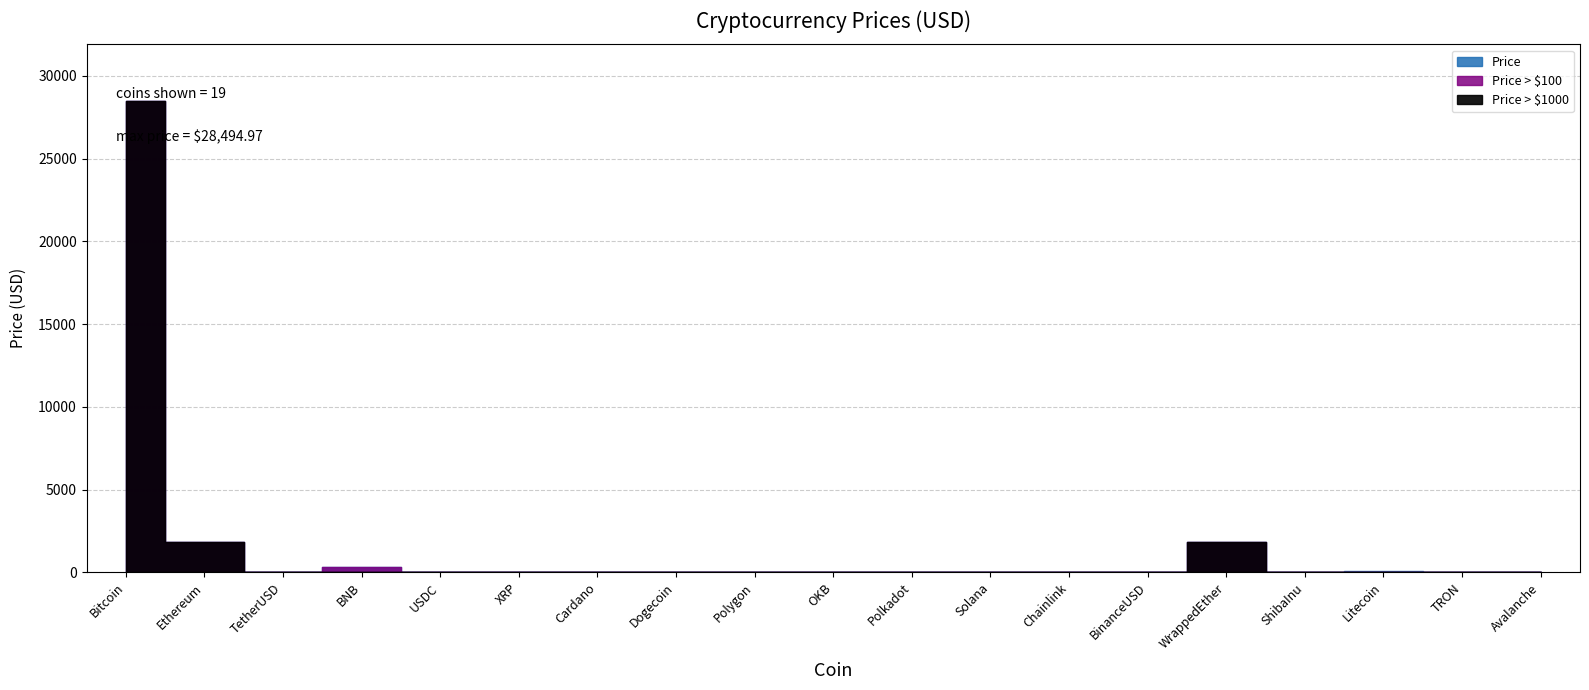

How many values are below 6?

9